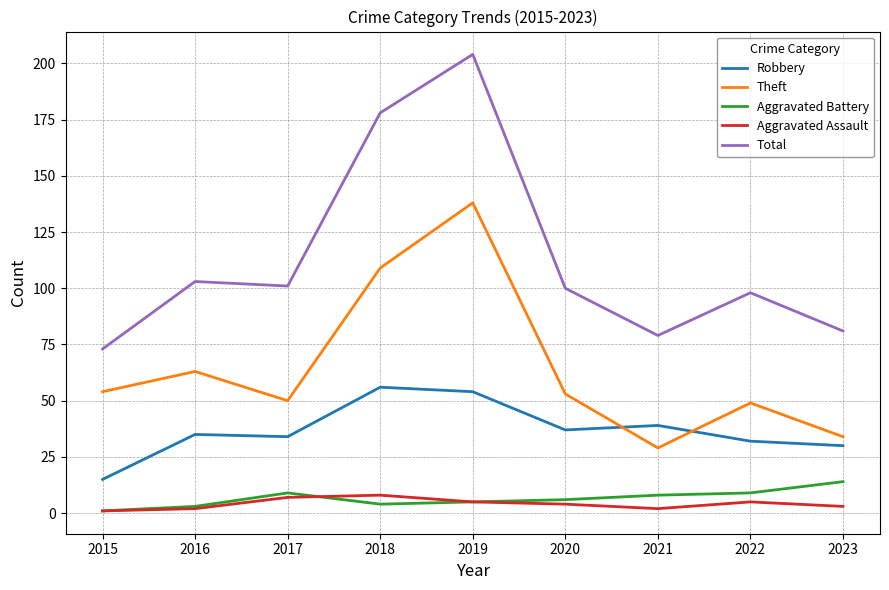

Between 2015 and 2022, which series saw the biggest shift?

Total